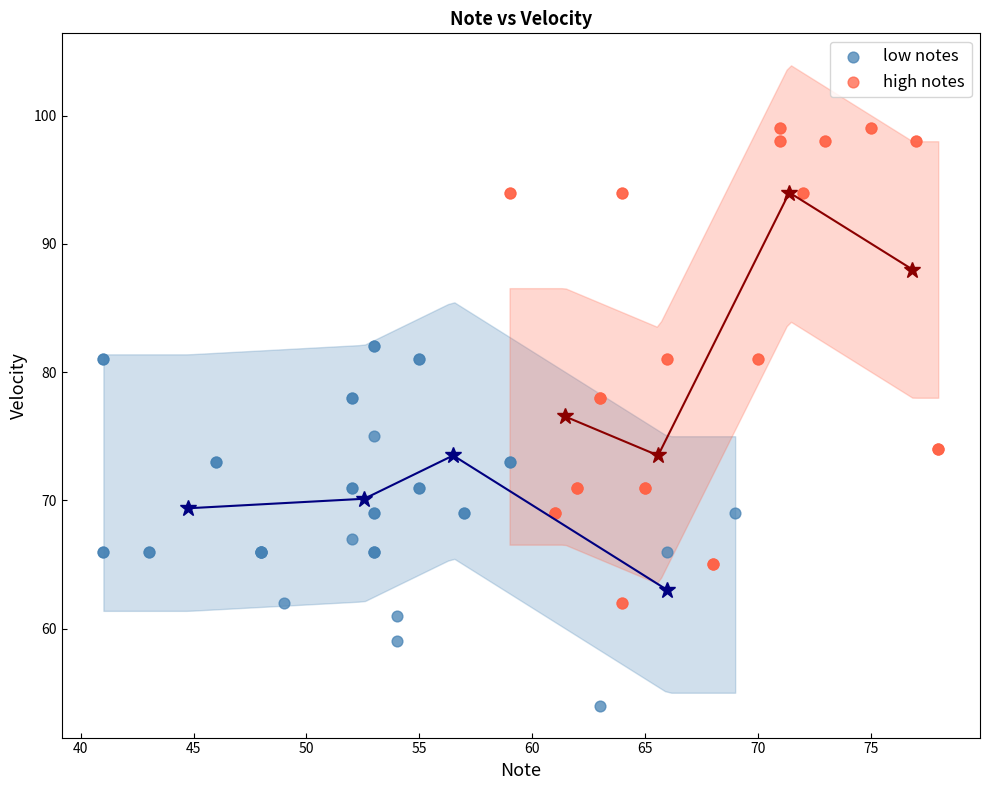

Which series contains the lowest Y value?

low notes